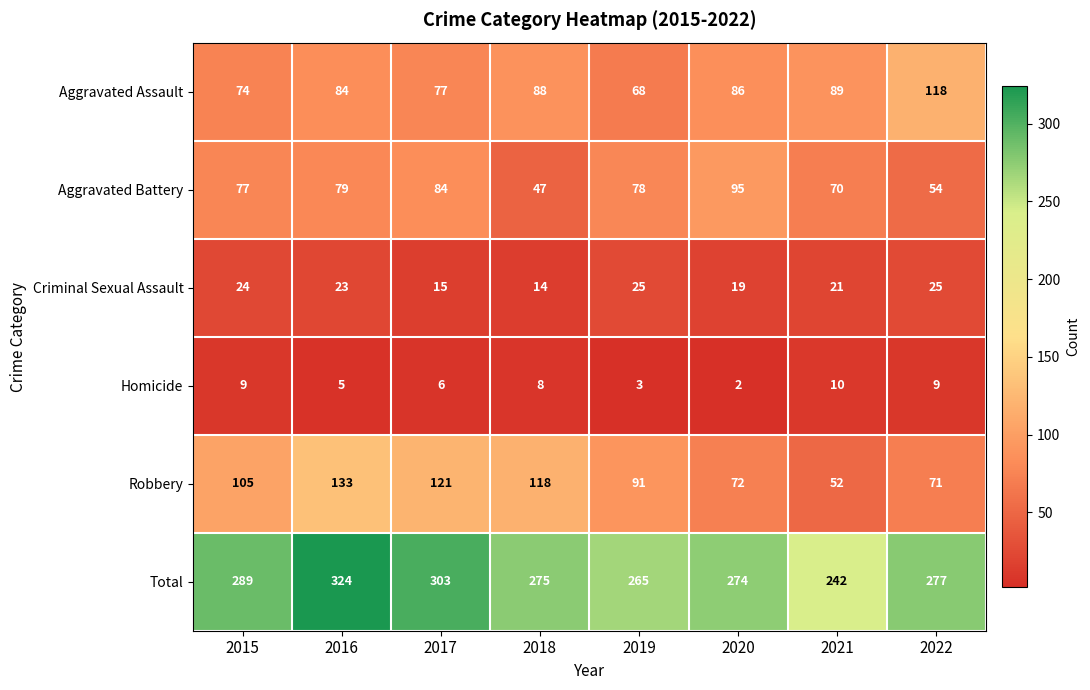

How many data points in Homicide are less than 8?

4